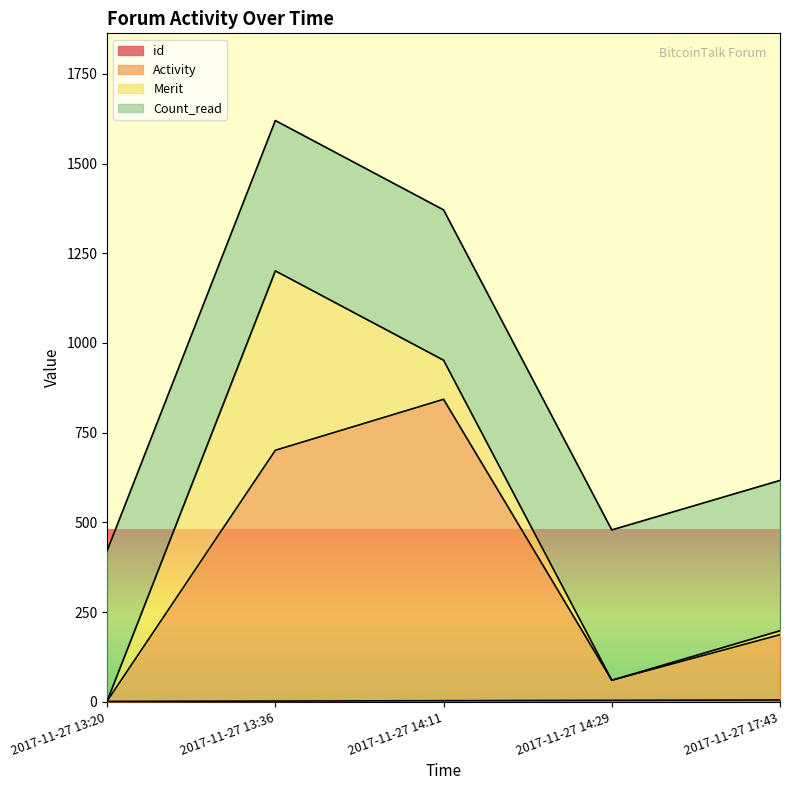

True or false: id and Activity cross at least once.

False